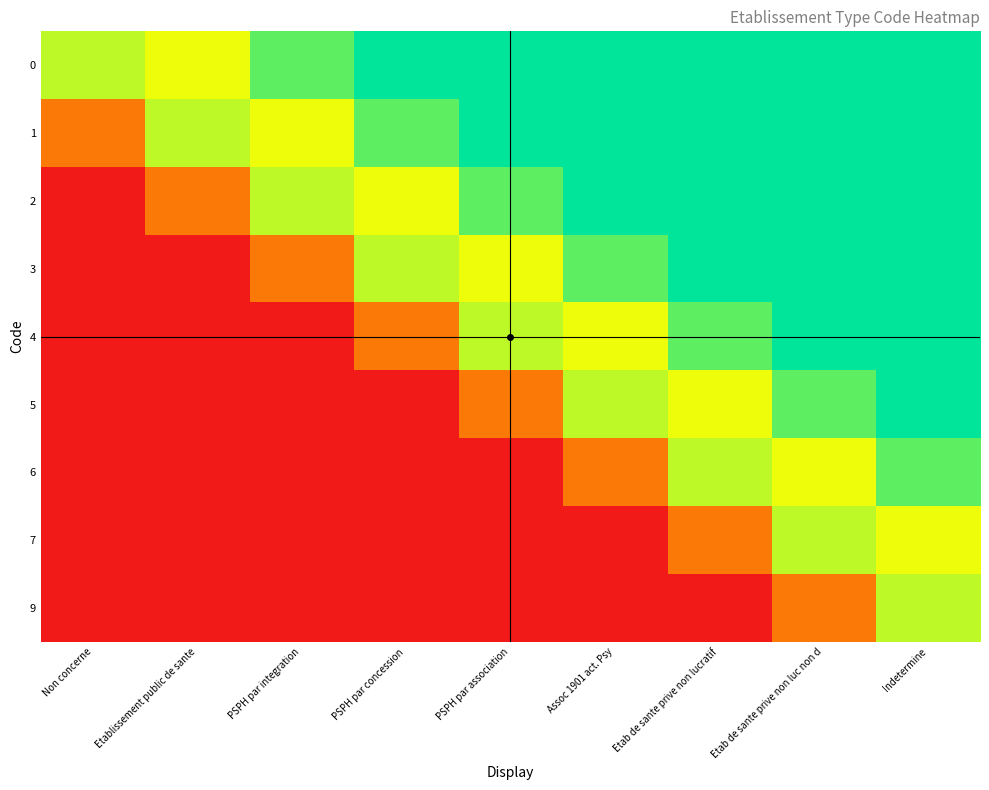

Reading right to left, transcribe all the data shown in this chart.

0: Indetermine=1.0	Etab de sante prive non luc non d=1.0	Etab de sante prive non lucratif=1.0	Assoc 1901 act. Psy=1.0	PSPH par association=1.0	PSPH par concession=1.0	PSPH par integration=0.9	Etablissement public de sante=0.7	Non concerne=0.8
1: Indetermine=1.0	Etab de sante prive non luc non d=1.0	Etab de sante prive non lucratif=1.0	Assoc 1901 act. Psy=1.0	PSPH par association=1.0	PSPH par concession=0.9	PSPH par integration=0.7	Etablissement public de sante=0.8	Non concerne=0.2
2: Indetermine=1.0	Etab de sante prive non luc non d=1.0	Etab de sante prive non lucratif=1.0	Assoc 1901 act. Psy=1.0	PSPH par association=0.9	PSPH par concession=0.7	PSPH par integration=0.8	Etablissement public de sante=0.2	Non concerne=0.0
3: Indetermine=1.0	Etab de sante prive non luc non d=1.0	Etab de sante prive non lucratif=1.0	Assoc 1901 act. Psy=0.9	PSPH par association=0.7	PSPH par concession=0.8	PSPH par integration=0.2	Etablissement public de sante=0.0	Non concerne=0.0
4: Indetermine=1.0	Etab de sante prive non luc non d=1.0	Etab de sante prive non lucratif=0.9	Assoc 1901 act. Psy=0.7	PSPH par association=0.8	PSPH par concession=0.2	PSPH par integration=0.0	Etablissement public de sante=0.0	Non concerne=0.0
5: Indetermine=1.0	Etab de sante prive non luc non d=0.9	Etab de sante prive non lucratif=0.7	Assoc 1901 act. Psy=0.8	PSPH par association=0.2	PSPH par concession=0.0	PSPH par integration=0.0	Etablissement public de sante=0.0	Non concerne=0.0
6: Indetermine=0.9	Etab de sante prive non luc non d=0.7	Etab de sante prive non lucratif=0.8	Assoc 1901 act. Psy=0.2	PSPH par association=0.0	PSPH par concession=0.0	PSPH par integration=0.0	Etablissement public de sante=0.0	Non concerne=0.0
7: Indetermine=0.7	Etab de sante prive non luc non d=0.8	Etab de sante prive non lucratif=0.2	Assoc 1901 act. Psy=0.0	PSPH par association=0.0	PSPH par concession=0.0	PSPH par integration=0.0	Etablissement public de sante=0.0	Non concerne=0.0
9: Indetermine=0.8	Etab de sante prive non luc non d=0.2	Etab de sante prive non lucratif=0.0	Assoc 1901 act. Psy=0.0	PSPH par association=0.0	PSPH par concession=0.0	PSPH par integration=0.0	Etablissement public de sante=0.0	Non concerne=0.0